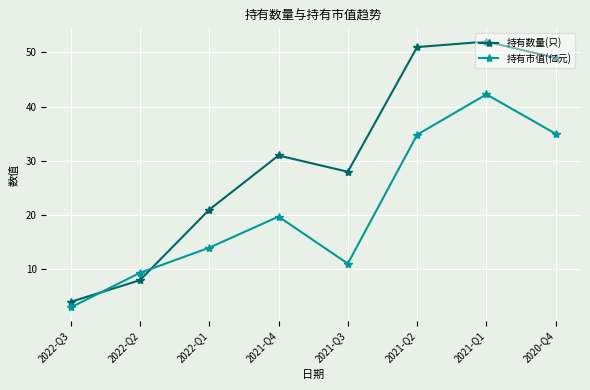

Where is the first local minimum for 持有数量(只)?

2021-Q3